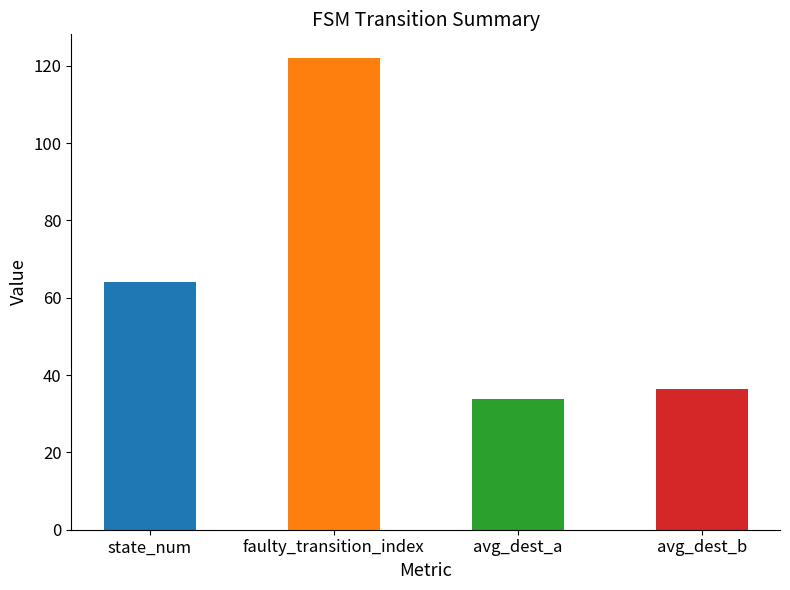

At which label is the value closest to 77?

state_num